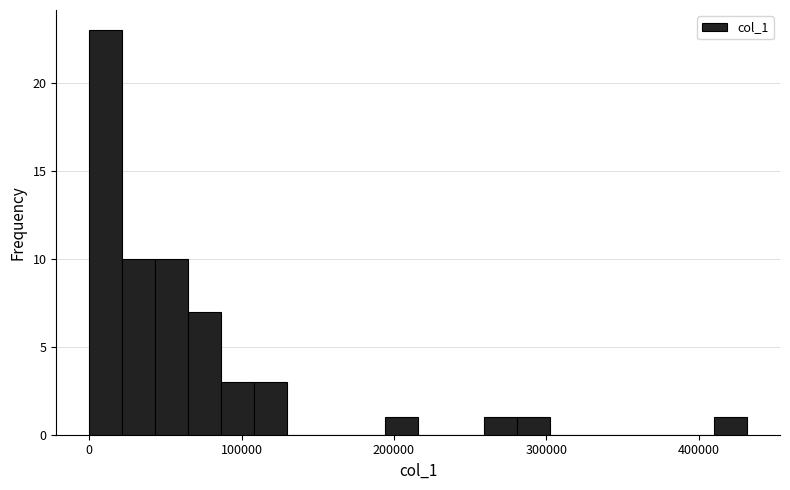

Around what value on the x-axis is the tallest bar? Give the approximate position of its centre, as read against the axis.

10000